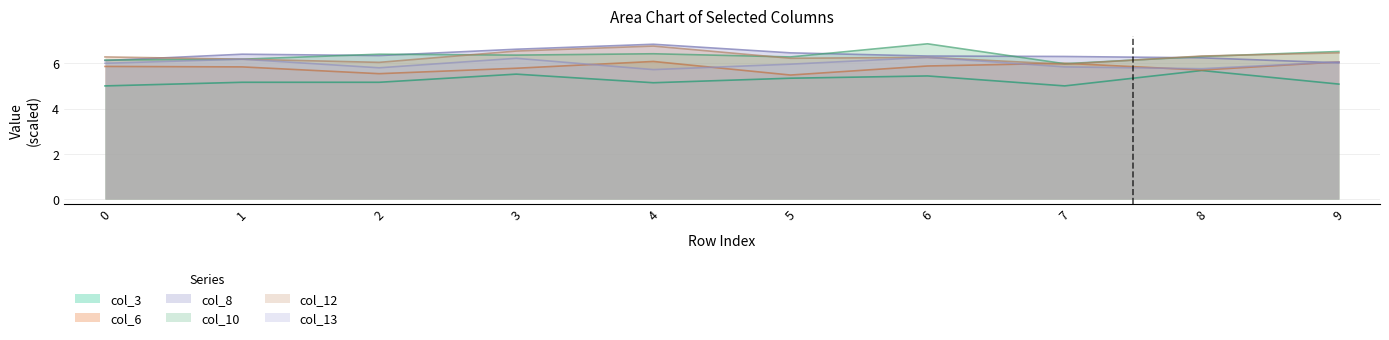

Reading left to right, list all the values displayed in this chart.

col_3: 0=5.0	1=5.2	2=5.2	3=5.5	4=5.1	5=5.3	6=5.4	7=5.0	8=5.7	9=5.1
col_6: 0=5.9	1=5.8	2=5.5	3=5.8	4=6.1	5=5.5	6=5.9	7=6.0	8=5.7	9=6.1
col_8: 0=6.1	1=6.4	2=6.3	3=6.6	4=6.8	5=6.5	6=6.3	7=6.3	8=6.2	9=6.0
col_10: 0=6.1	1=6.2	2=6.4	3=6.4	4=6.4	5=6.3	6=6.9	7=6.0	8=6.3	9=6.5
col_12: 0=6.3	1=6.2	2=6.0	3=6.5	4=6.8	5=6.2	6=6.3	7=6.0	8=6.3	9=6.5
col_13: 0=6.0	1=6.2	2=5.8	3=6.2	4=5.7	5=6.0	6=6.3	7=5.8	8=5.8	9=6.1